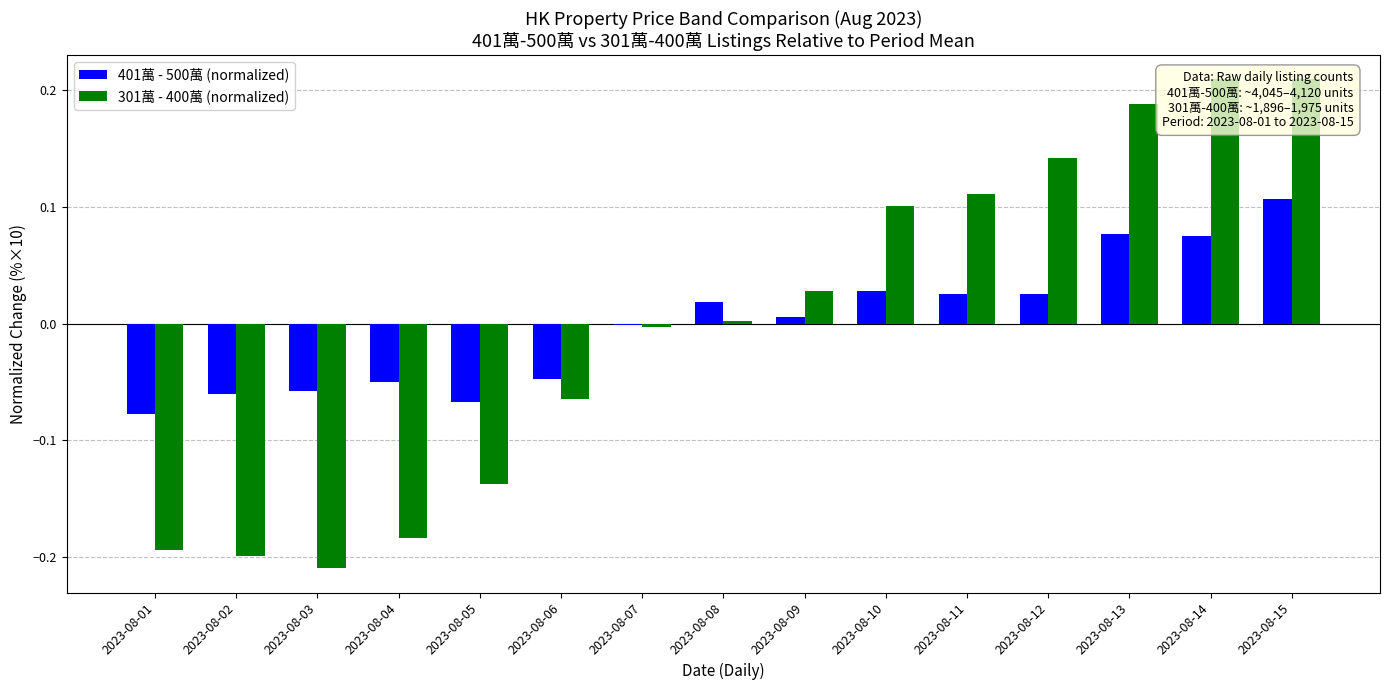

Where does the 301萬 - 400萬 (normalized) series first go above 0?

2023-08-08